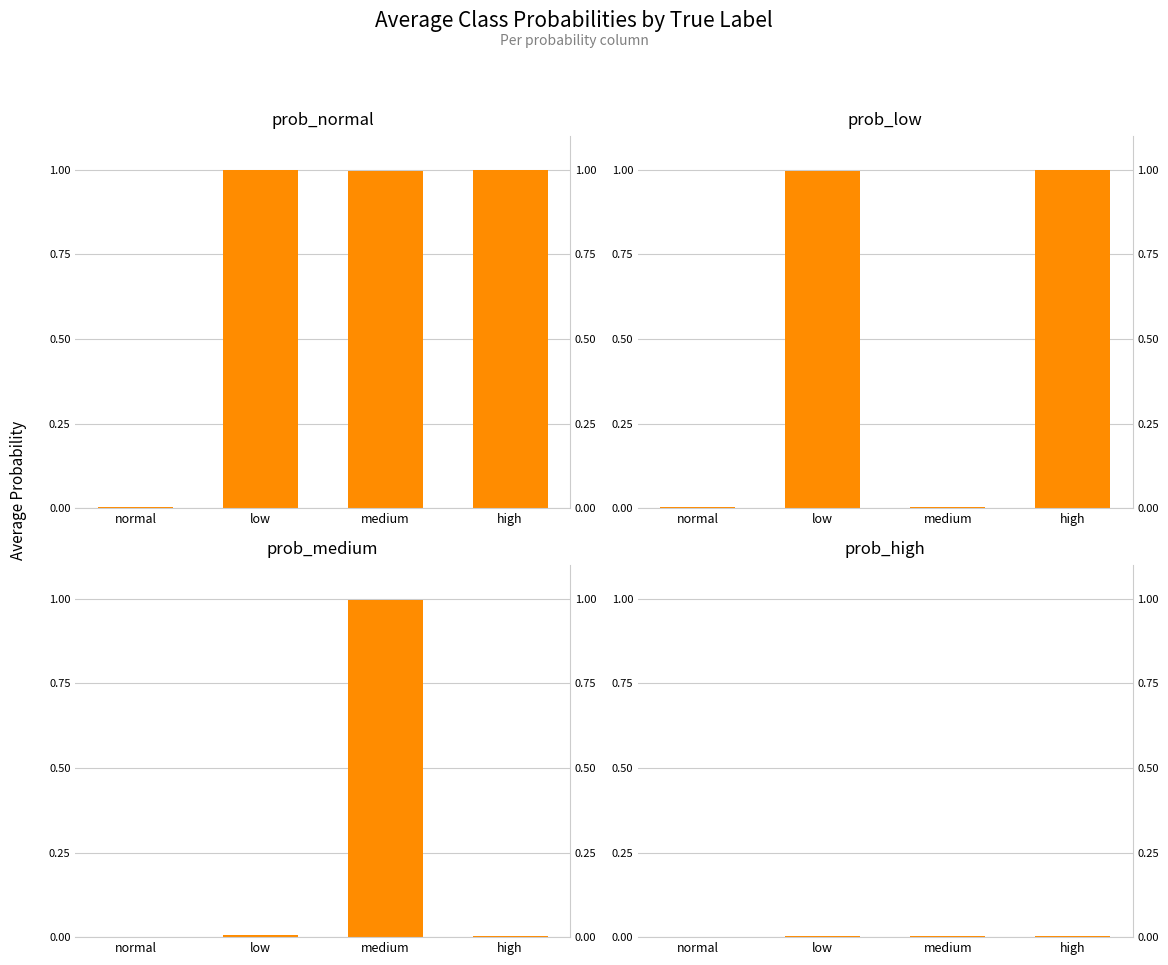

Which label corresponds to the smallest value in the chart?

normal